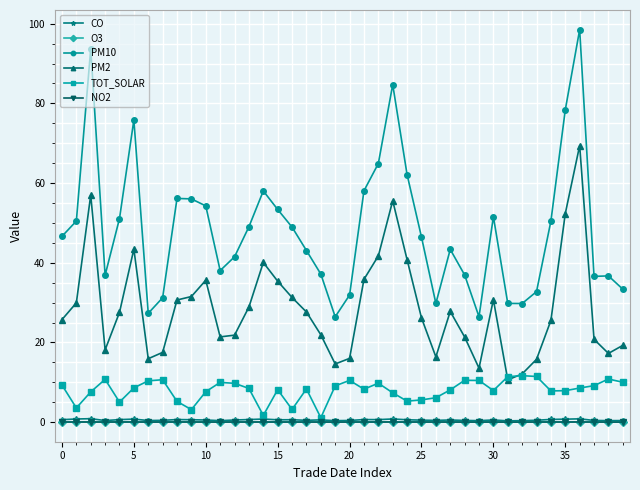

What is the average value of the CO series?

0.5